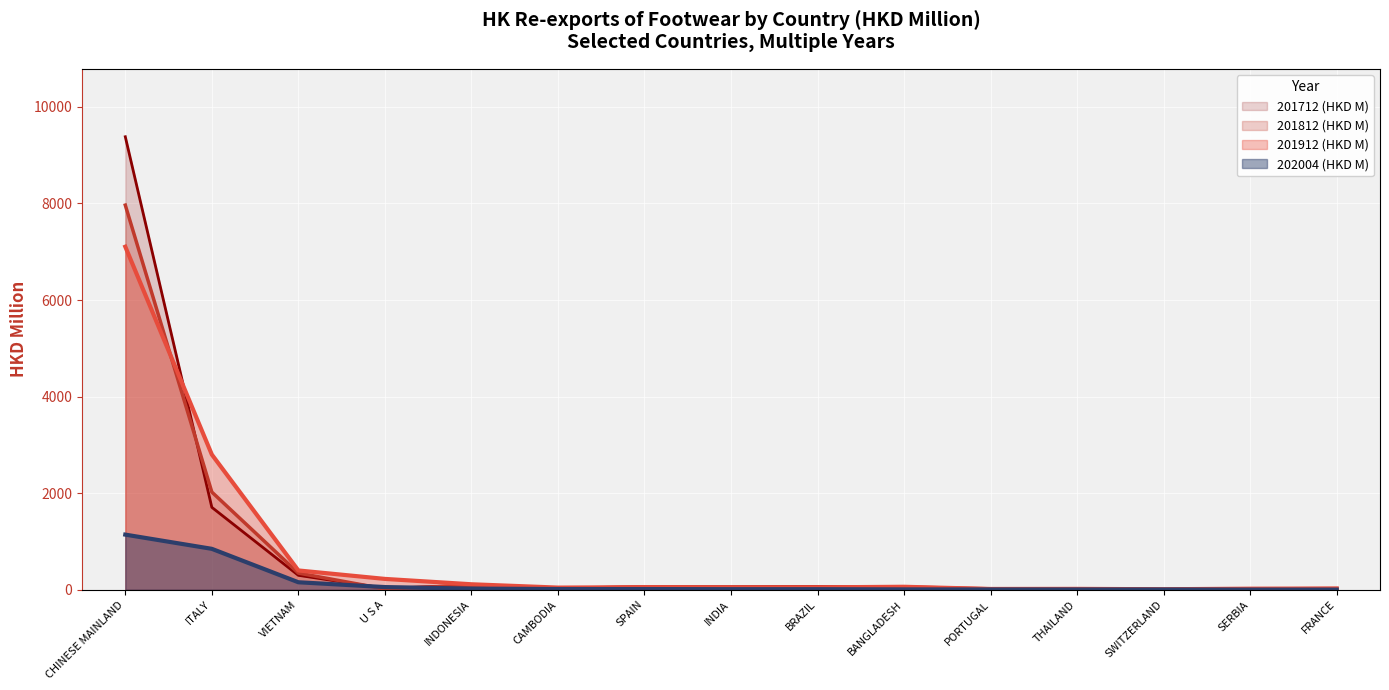

After their last crossing, which series has the higher values: 202004 (HKD M) or 201812 (HKD M)?

201812 (HKD M)